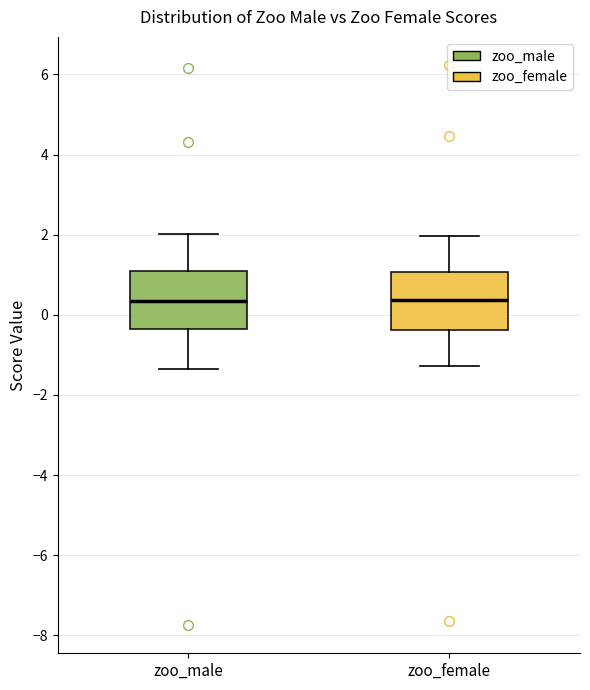

Where is the lower edge of the box for zoo_female on the y-axis? The values are not printed on the chart, so give them approximately, as read against the axis.

-0.4